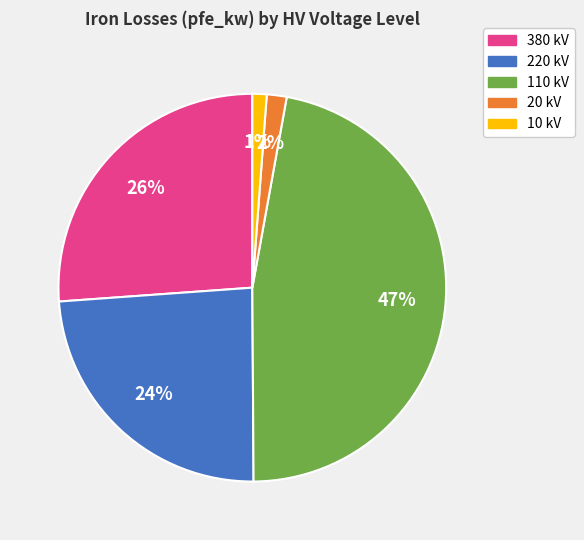

Does any single category account for the majority?

No